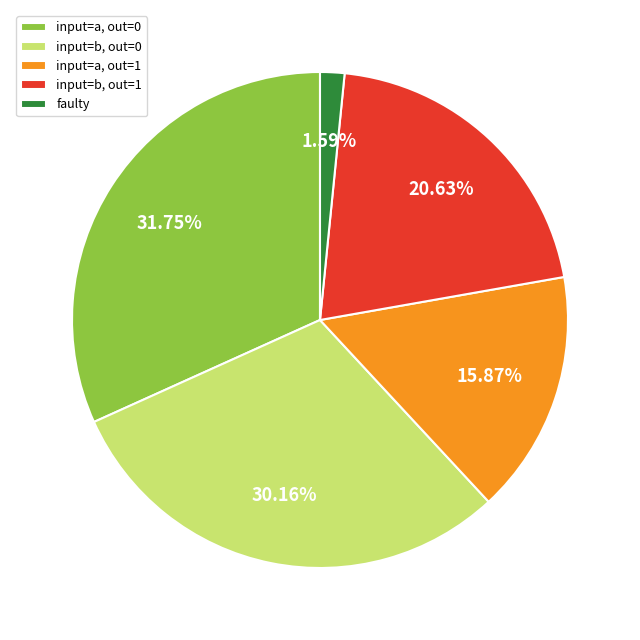

Do faulty and input=b, out=0 together represent more than half of the pie?

No